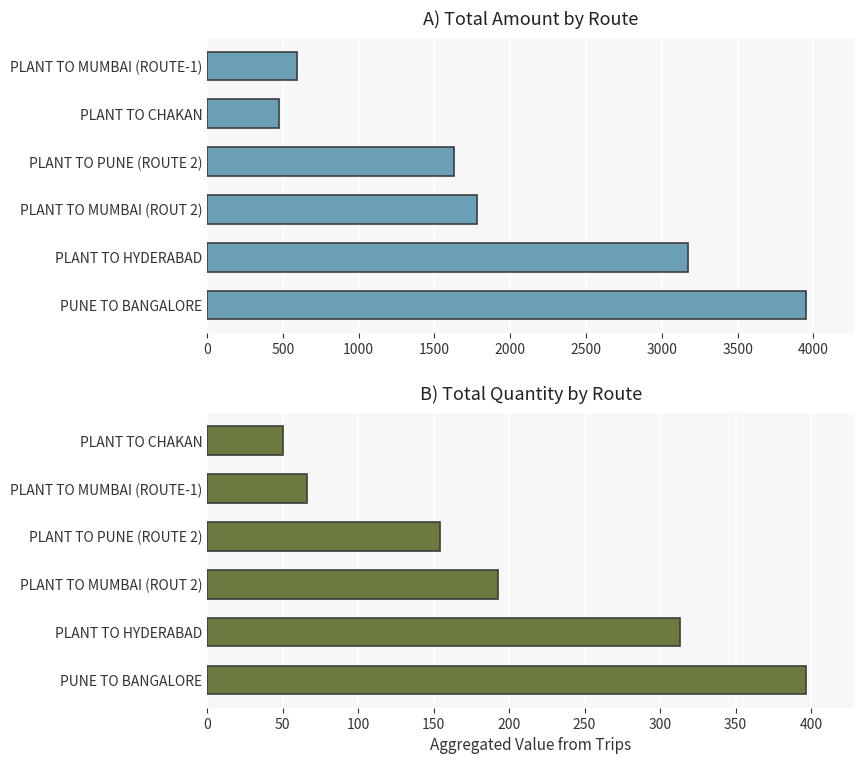

How many values in the Total Amount series exceed 1781?

3